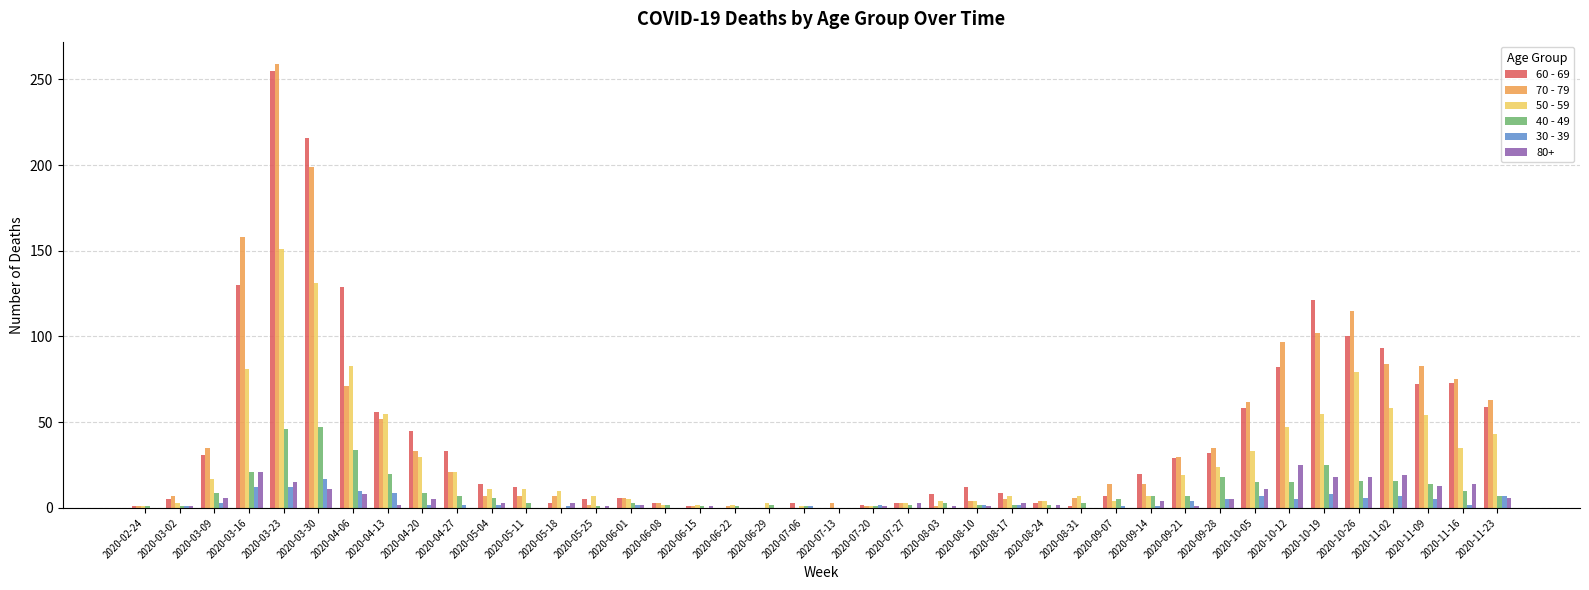

What is the sum of the 70 - 79 values at 2020-03-09 and 2020-04-06?

106